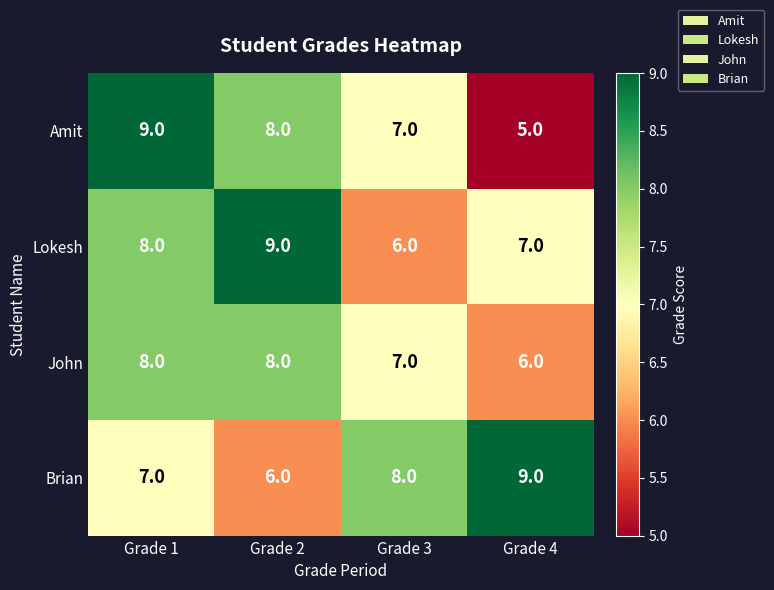

Which series has the largest range (max minus min)?

Amit